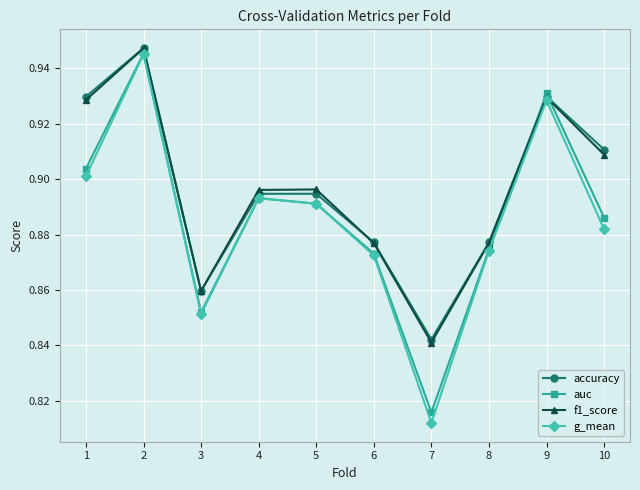

In f1_score, how many points are higher than both neighbors (excluding endpoints)?

3